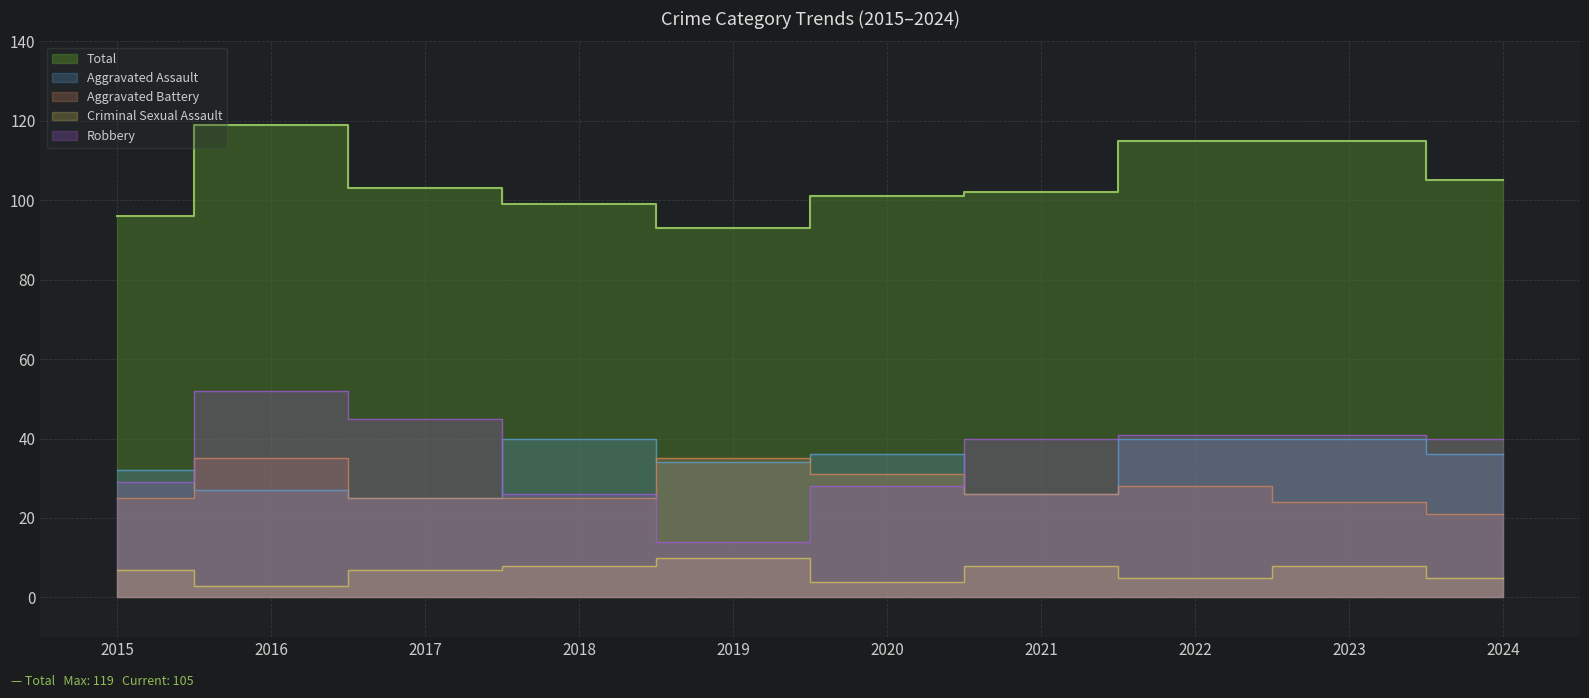

Read the Total value at 2021, to the nearest 10.

100